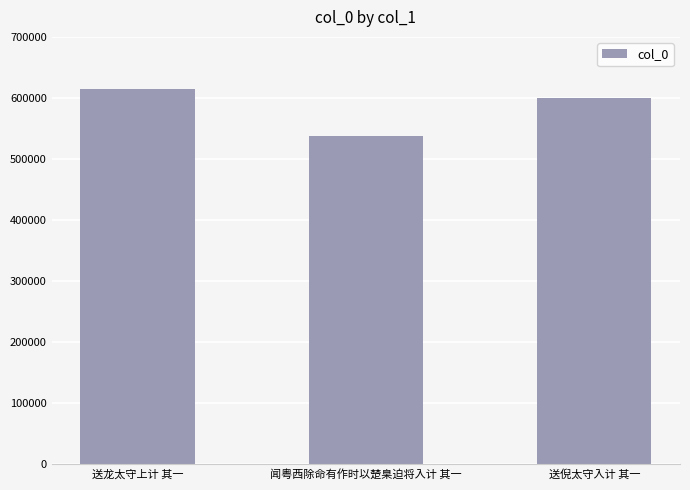

Does the chart contain any negative values?

No